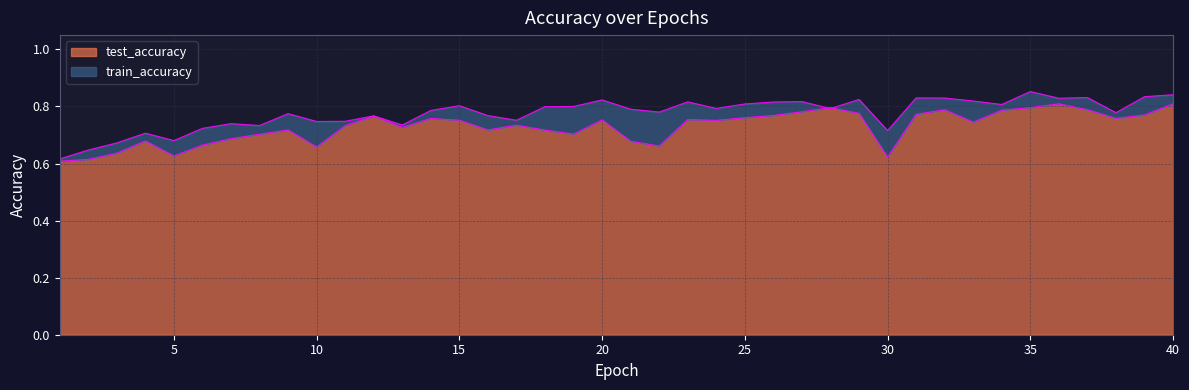

Between 3 and 29, which is larger?

29